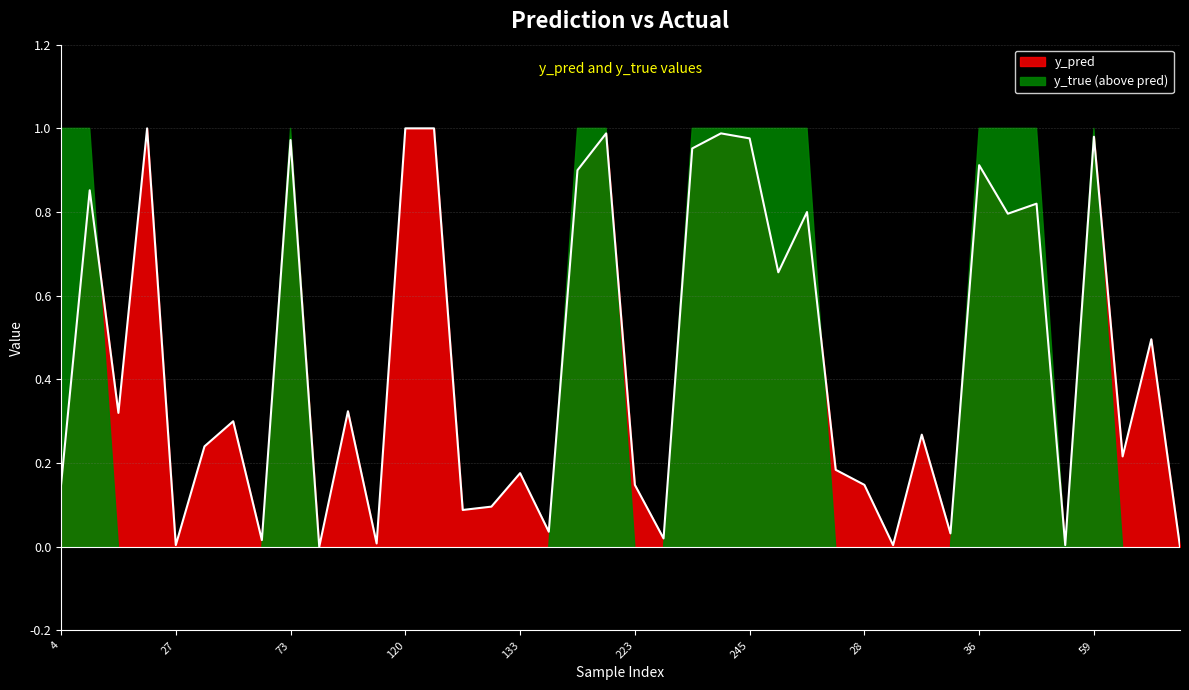

Rank the categories by value from highest to lowest.

22, 120, 122, 204, 242, 59, 245, 73, 231, 36, 186, 14, 48, 17, 46, 247, 65, 98, 15, 40, 32, 34, 62, 18, 133, 4, 223, 28, 130, 129, 147, 33, 227, 51, 113, 27, 29, 54, 82, 86